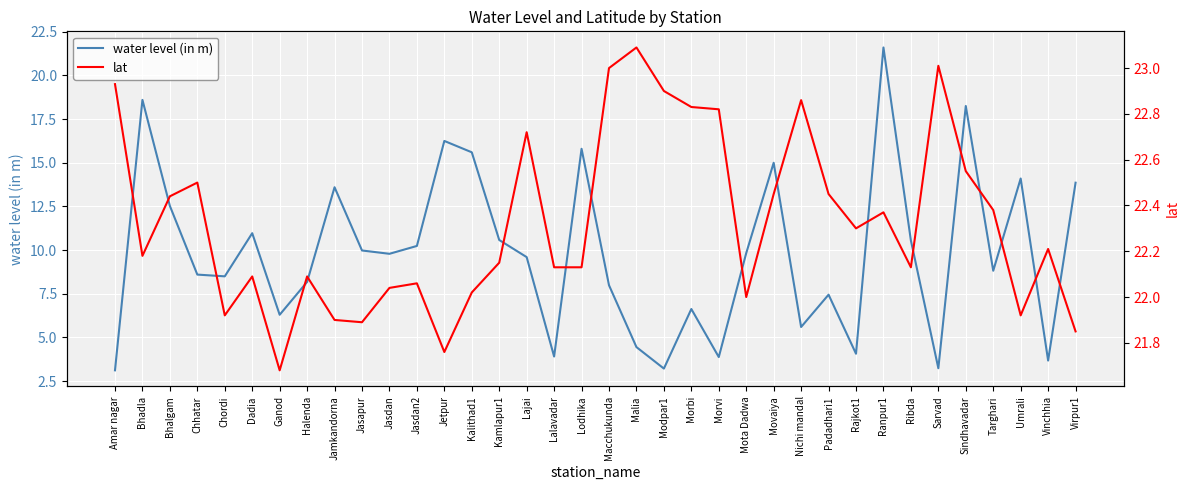

How many interior local peaks does the water level (in m) series have?

11